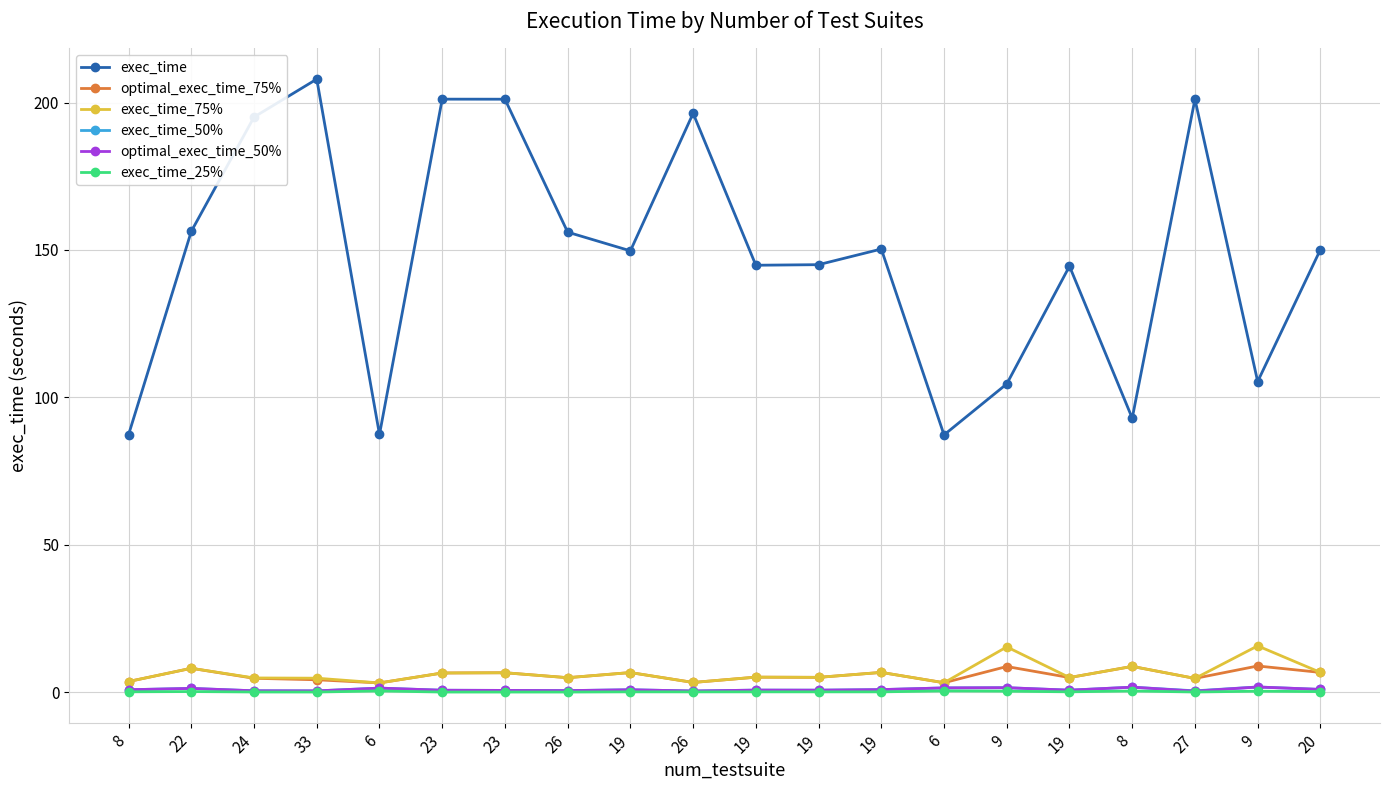

True or false: exec_time_75% and exec_time_50% cross at least once.

False